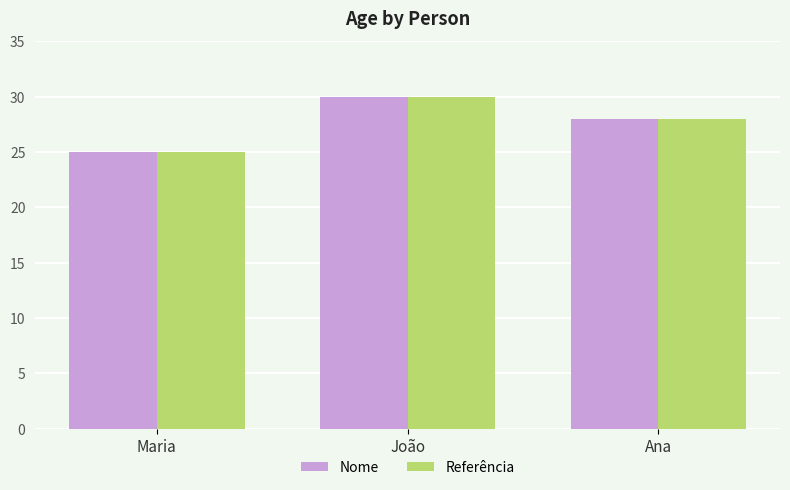

What is the minimum value shown in the chart?

25